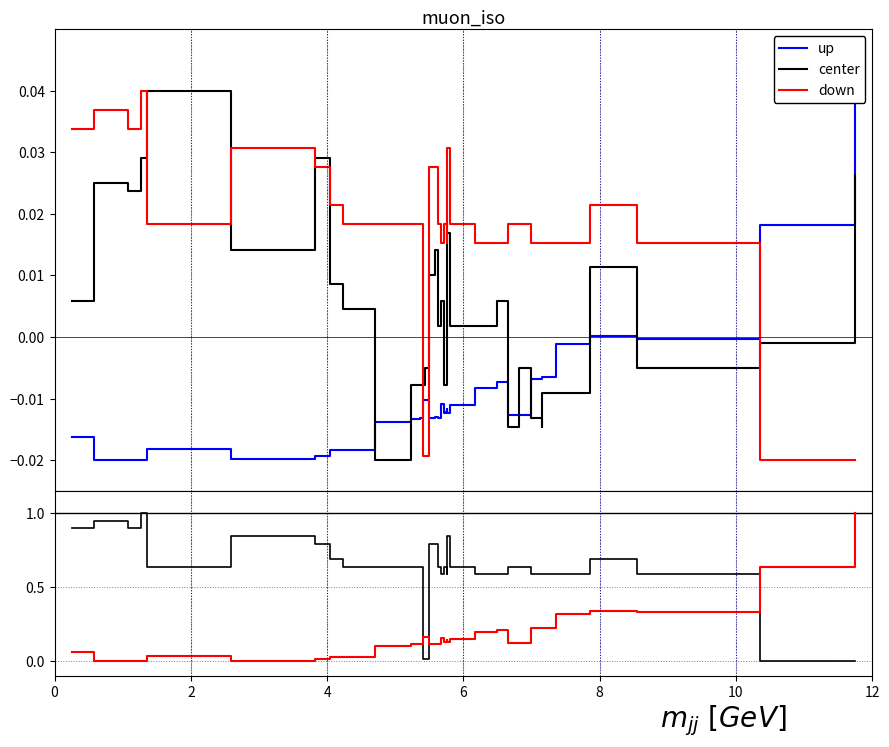

How many data points in up are above 0?

3